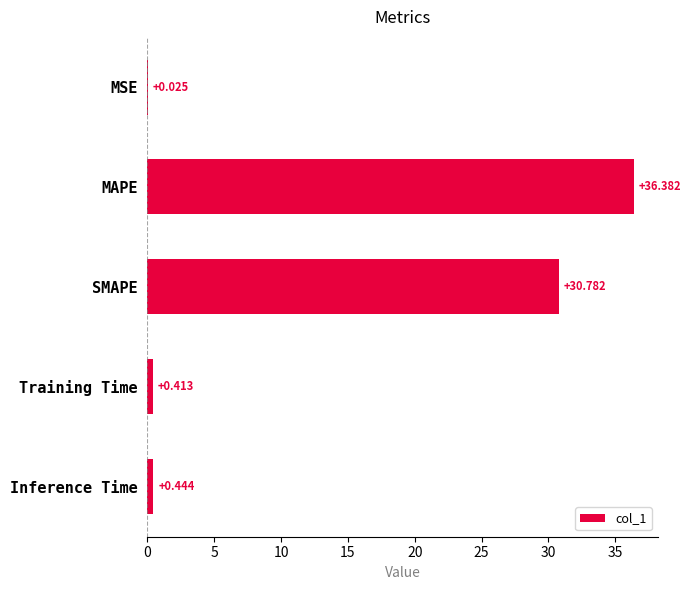

Which has a higher value, Training Time or MSE?

Training Time